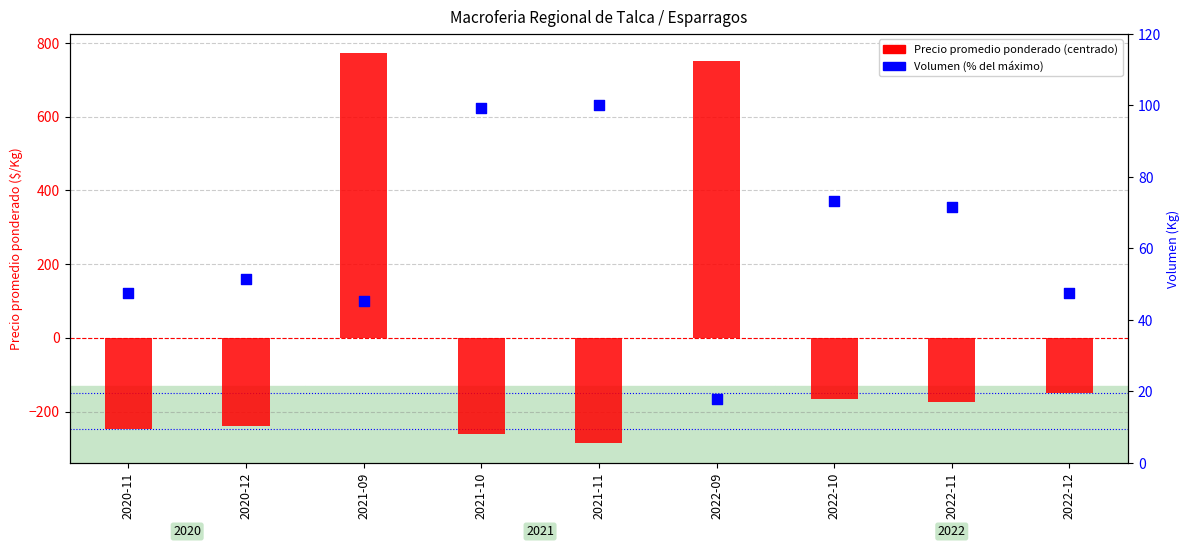

Which series contains the lowest Y value?

Precio promedio ponderado (centrado)